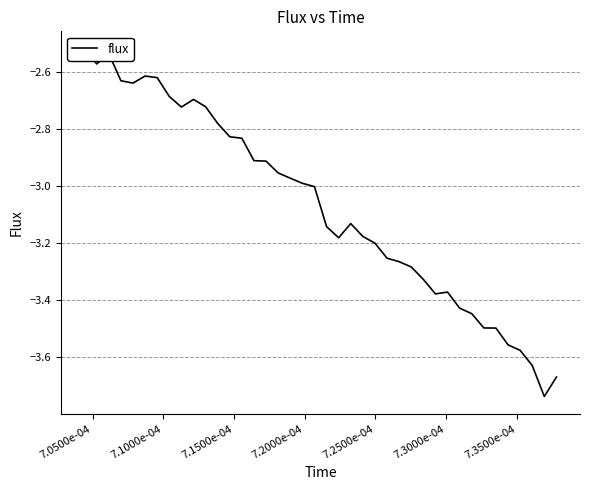

What is the sum of all values?

-122.9